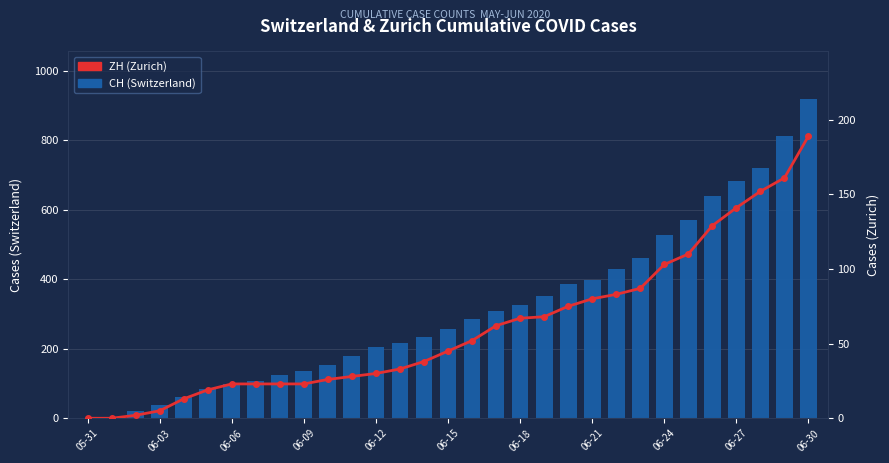

How many data points in ZH (Zurich) are less than 45?

15